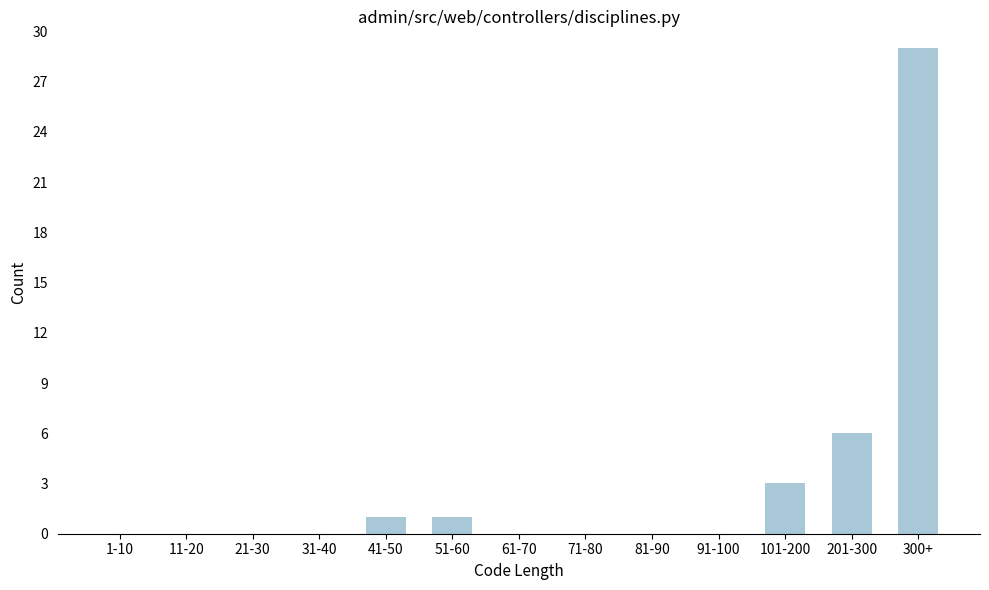

Reading left to right, what are all the values shown in this chart?

1-10=0	11-20=0	21-30=0	31-40=0	41-50=1	51-60=1	61-70=0	71-80=0	81-90=0	91-100=0	101-200=3	201-300=6	300+=29